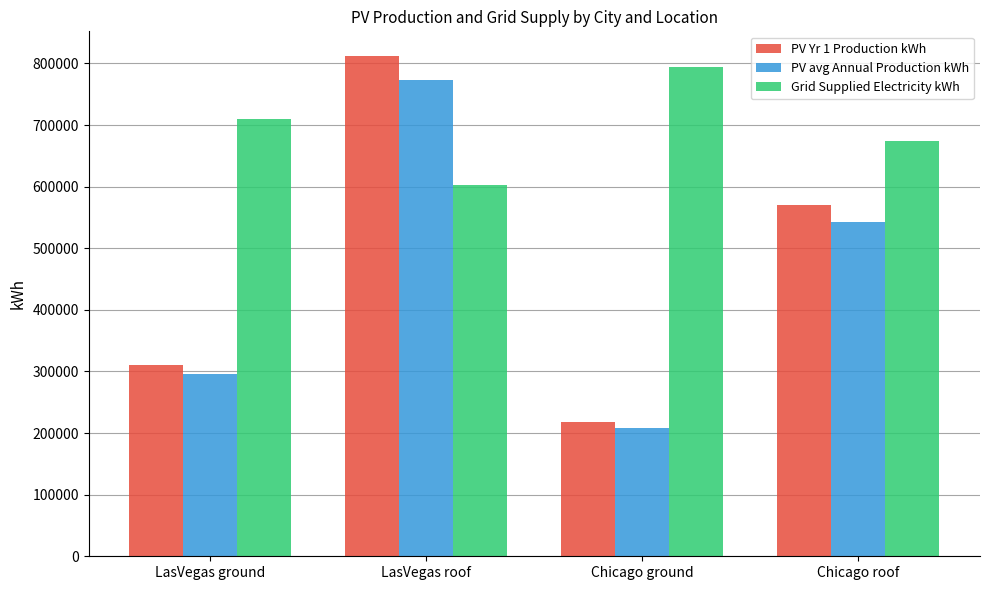

Where is PV Yr 1 Production kWh nearest to the value 514838?

Chicago roof